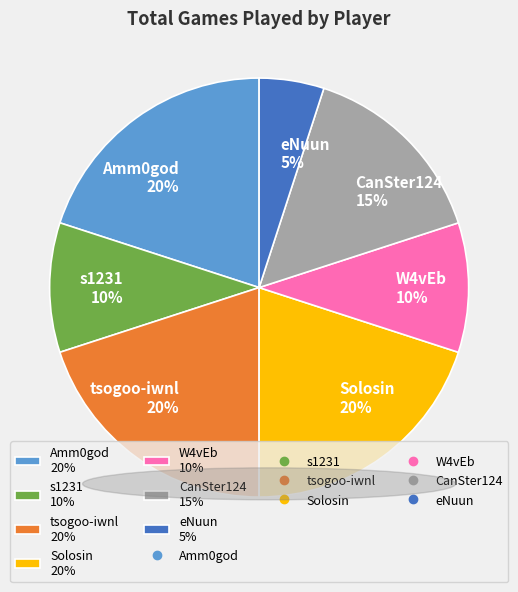

How many segments does this pie chart have?

7